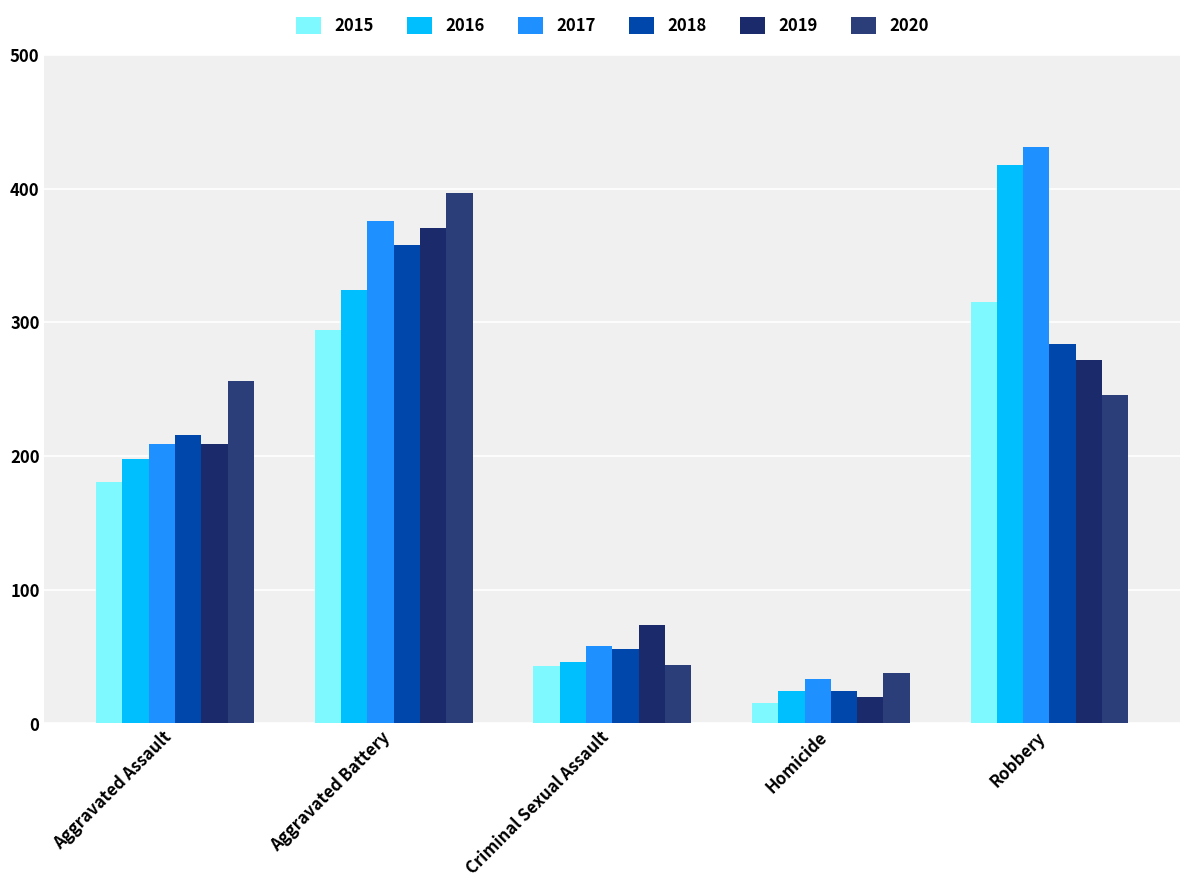

The value of 2020 at Aggravated Battery is 397. True or false?

True